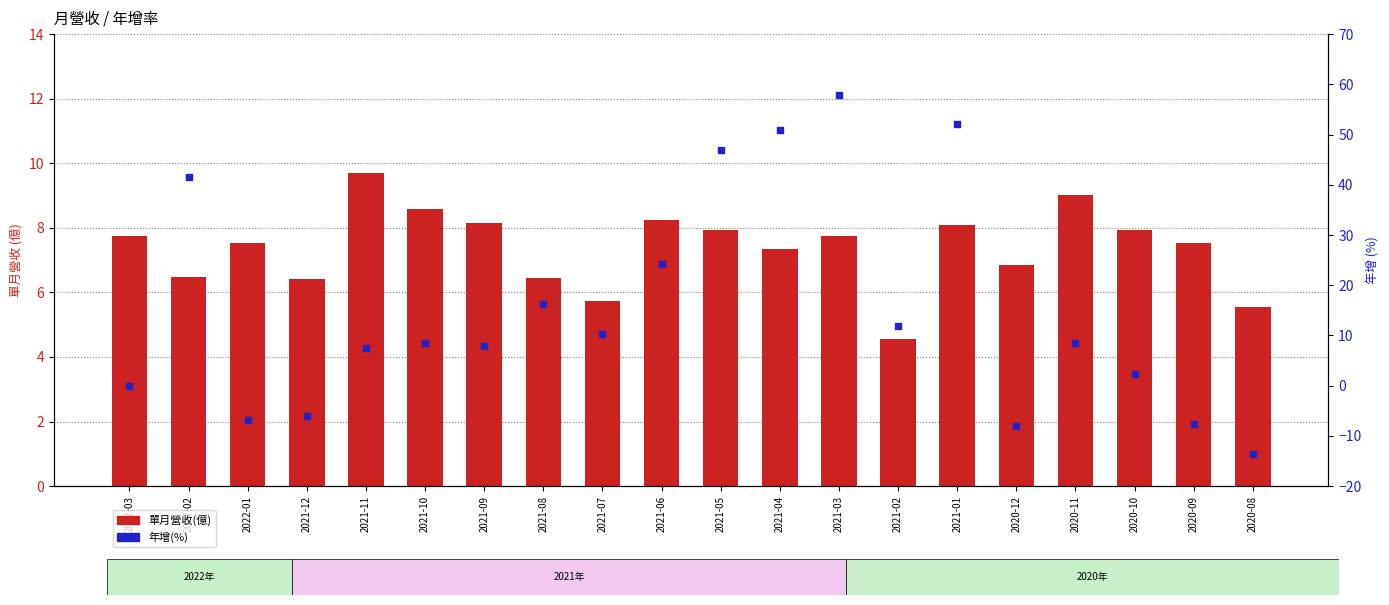

Is the value of 年增(%) at 2021-07 greater than the value of 單月營收(億) at 2022-02?

Yes